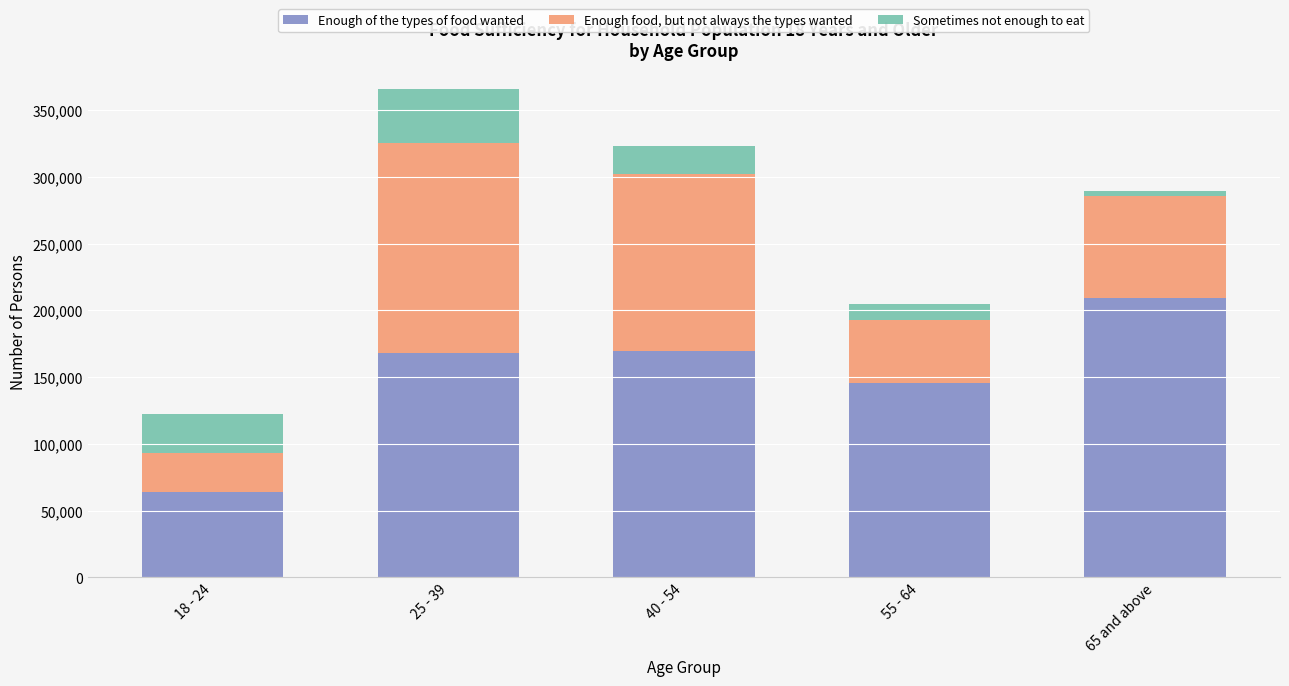

How many data points does each series have?

5